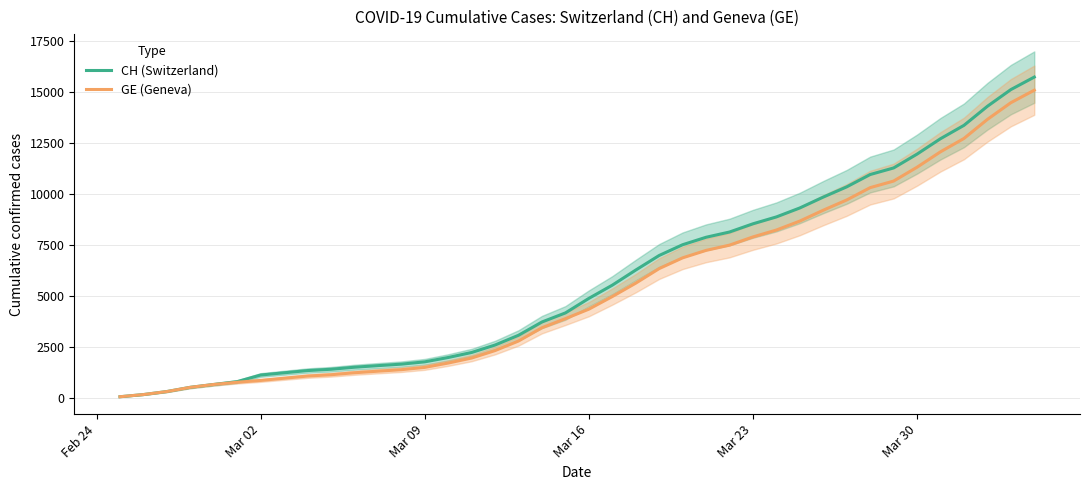

What is the minimum value for CH (Switzerland)?

72